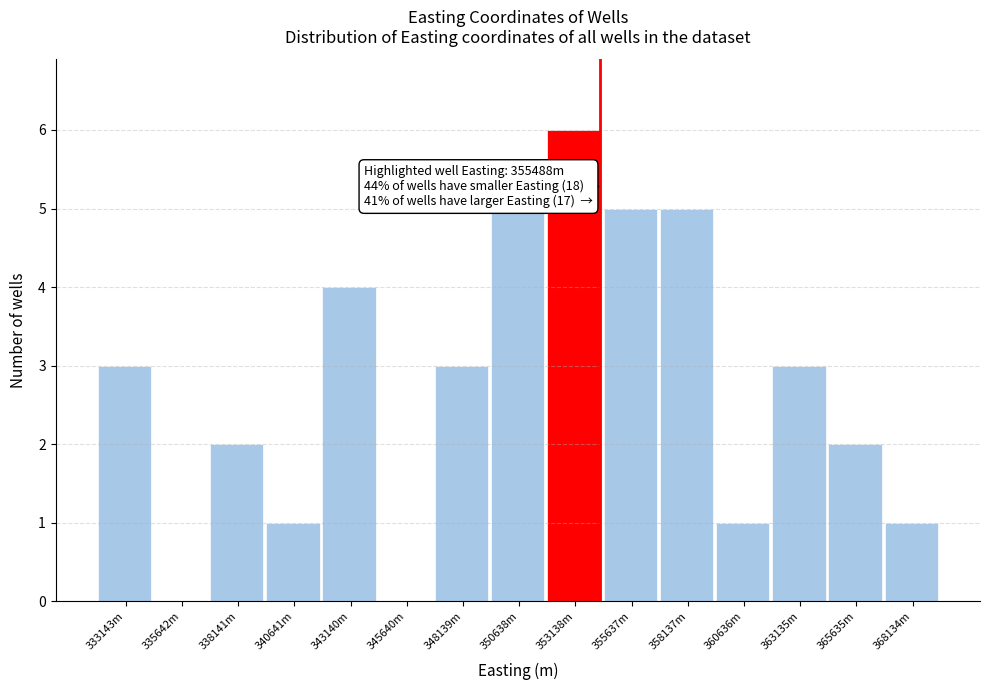

Reading right to left, what are all the values shown in this chart?

368134m=1	365635m=2	363135m=3	360636m=1	358137m=5	355637m=5	353138m=6	350638m=5	348139m=3	345640m=0	343140m=4	340641m=1	338141m=2	335642m=0	333143m=3